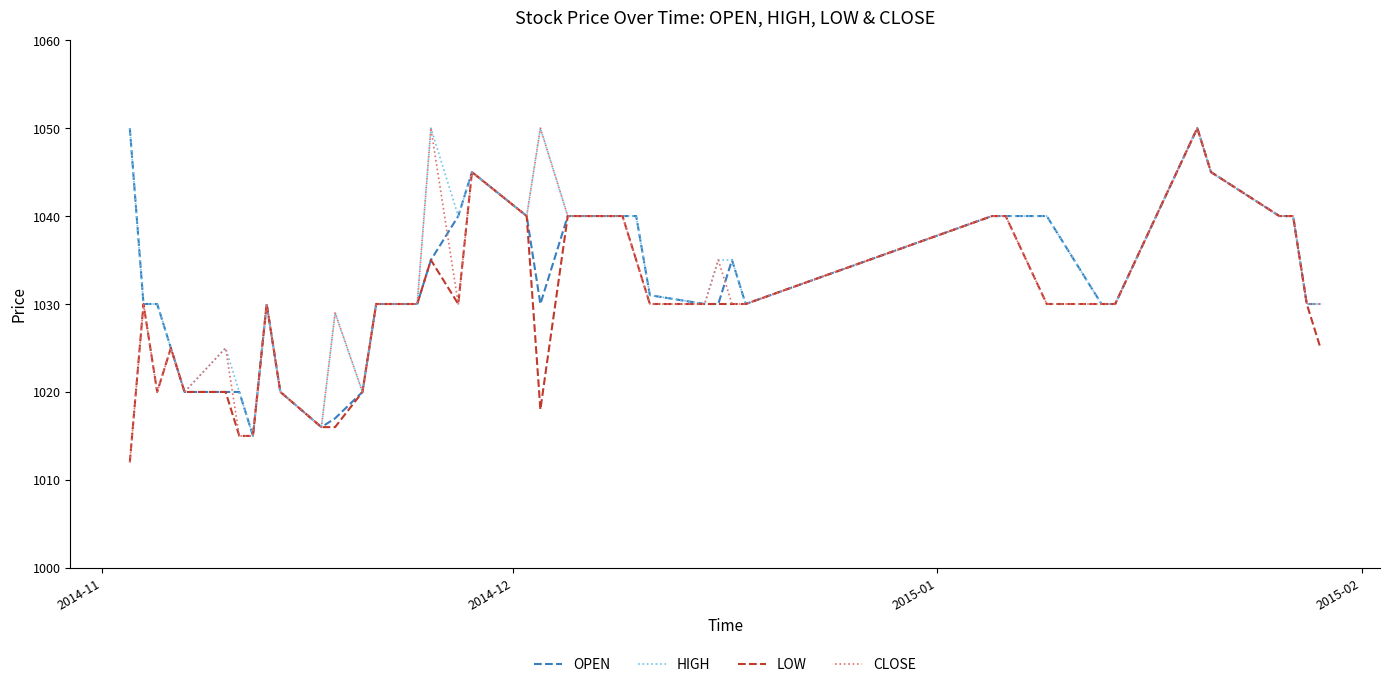

What is the difference between the second highest and minimum values in the CLOSE series?

38